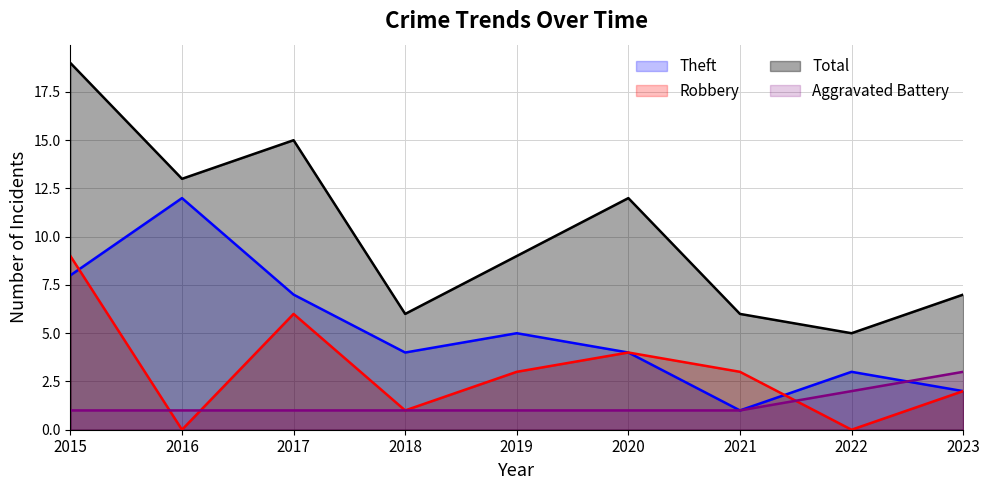

True or false: Theft and Robbery cross at least once.

True